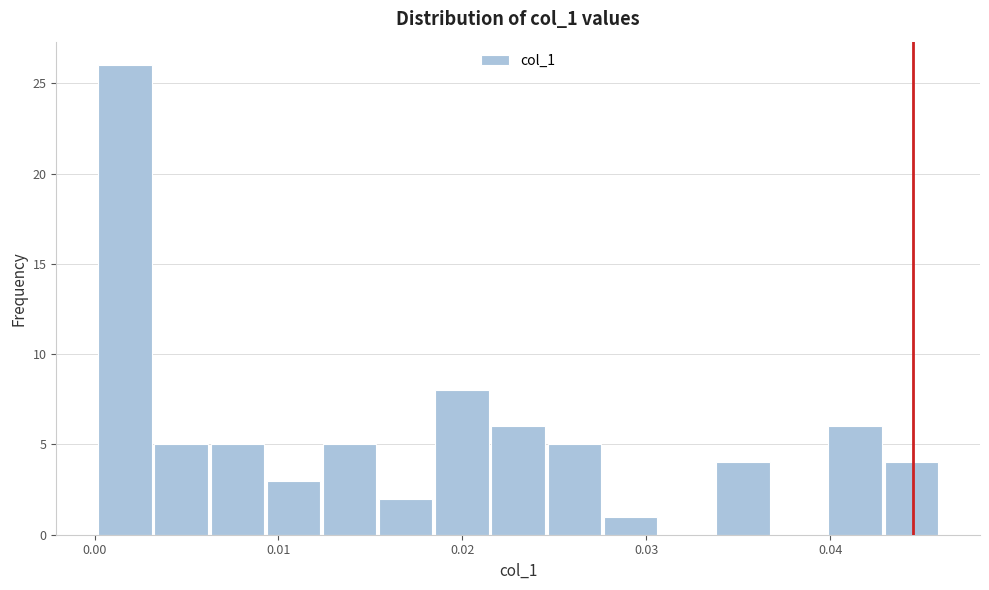

Around what value on the x-axis is the tallest bar? Give the approximate position of its centre, as read against the axis.

0.002